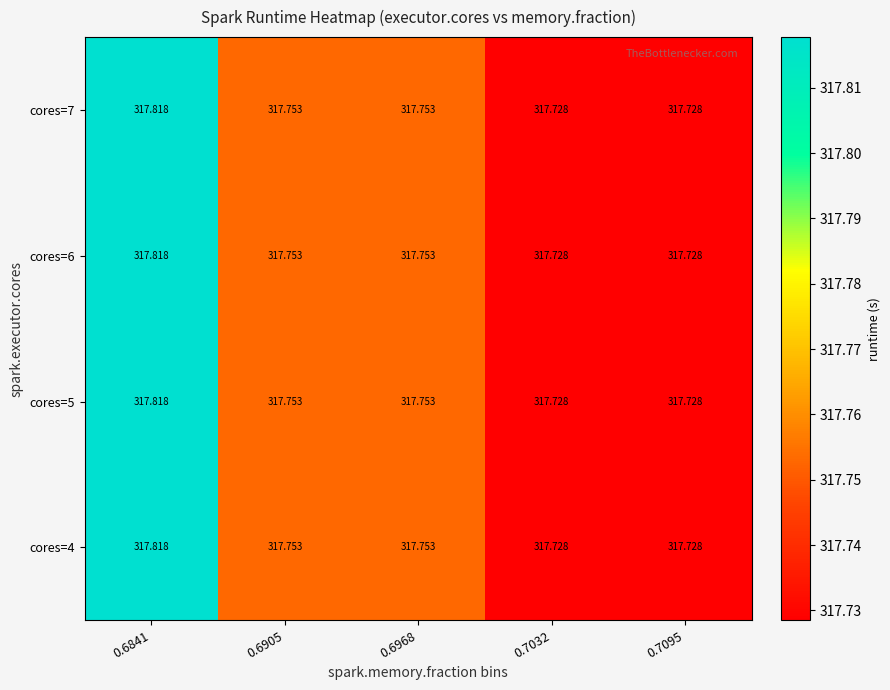

Is the value of cores=5 at 0.7095 greater than the value of cores=7 at 0.6968?

No